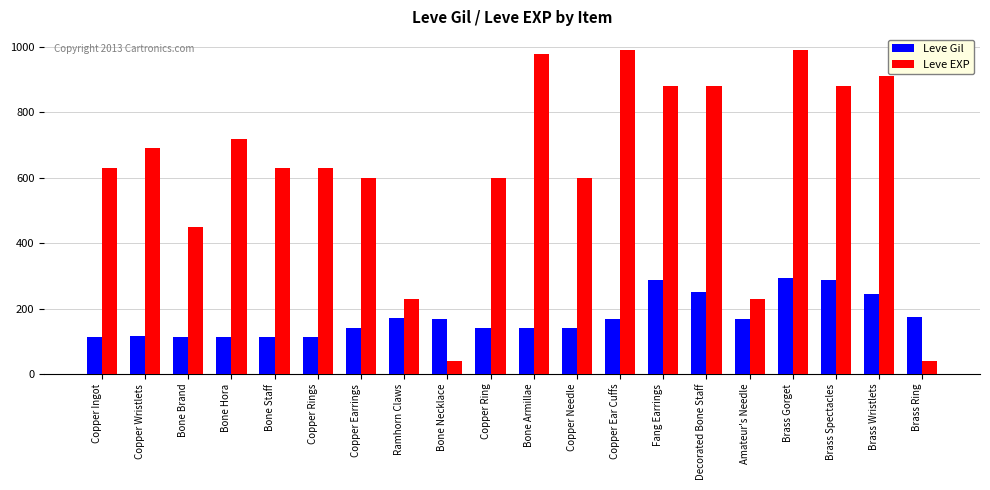

What is the spread (max minus min) of values at Bone Necklace?

129